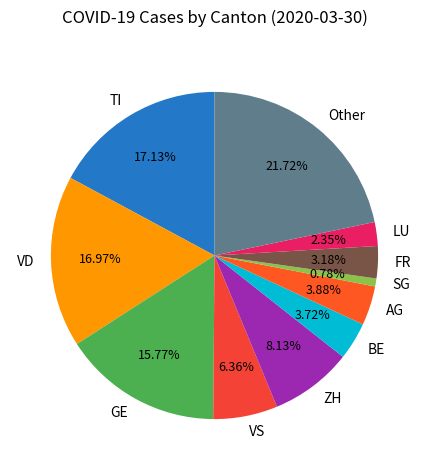

Is there a majority slice in this chart?

No